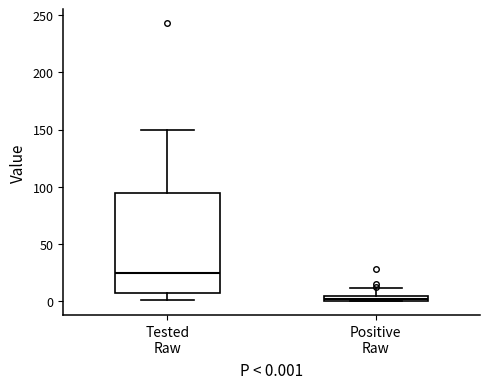

Which box's median line is the lowest?

Positive Raw